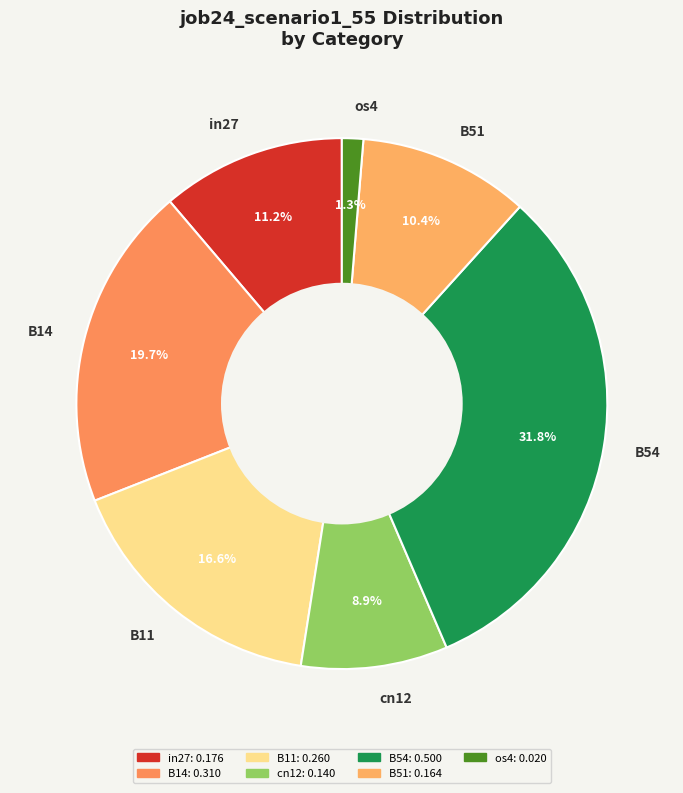

To the nearest percent, what is the combined percentage of B11 and B51?

27%